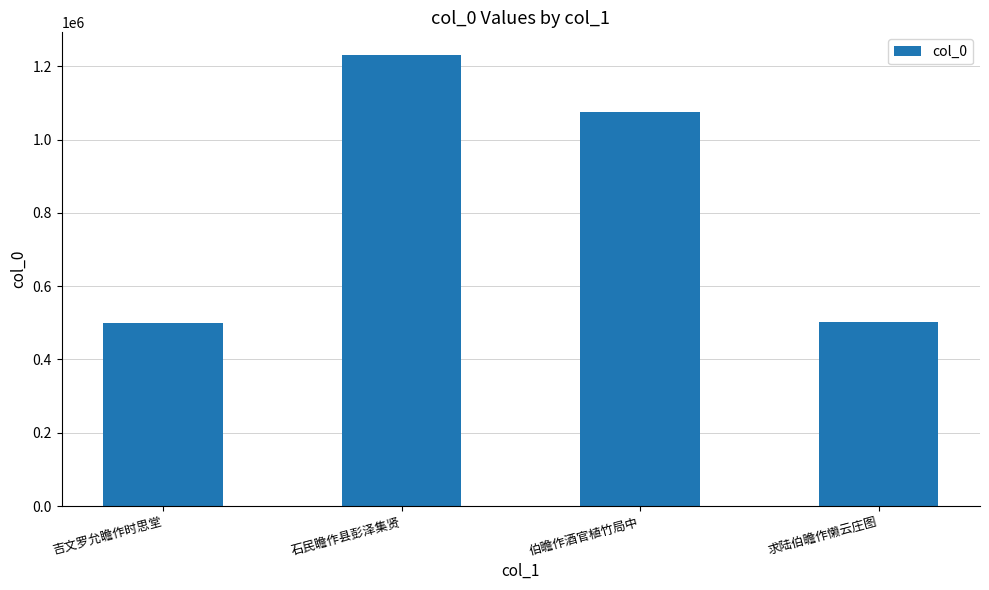

At which label is the value closest to 865446?

伯瞻作酒官植竹局中